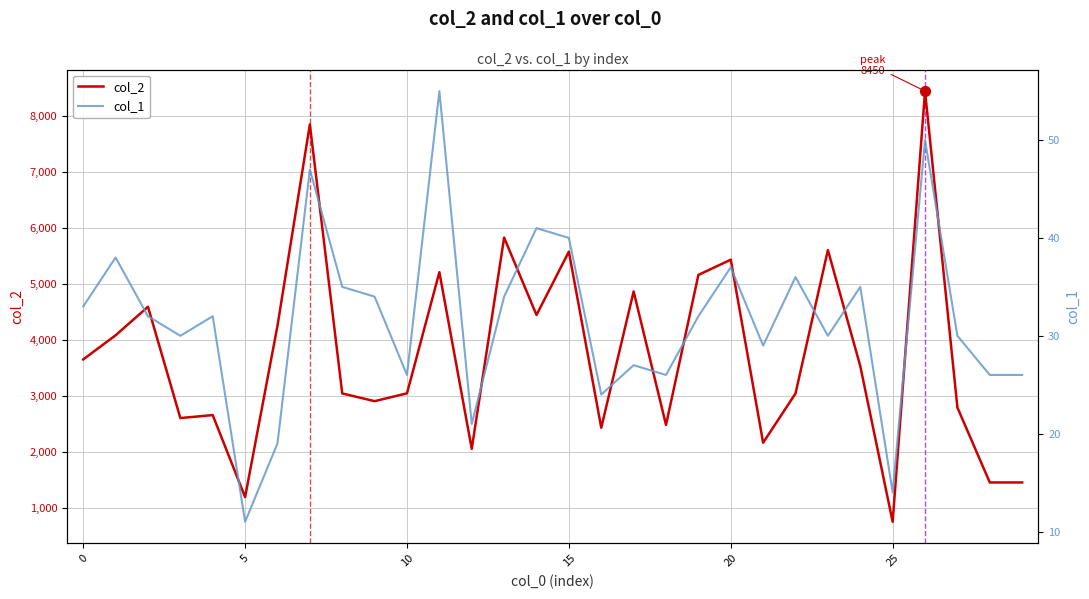

What are all the series names shown in the legend?

col_2, col_1